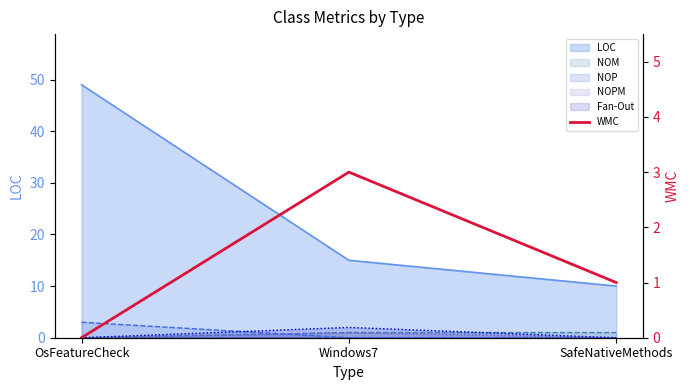

At which label does the data first exceed 1?

Windows7